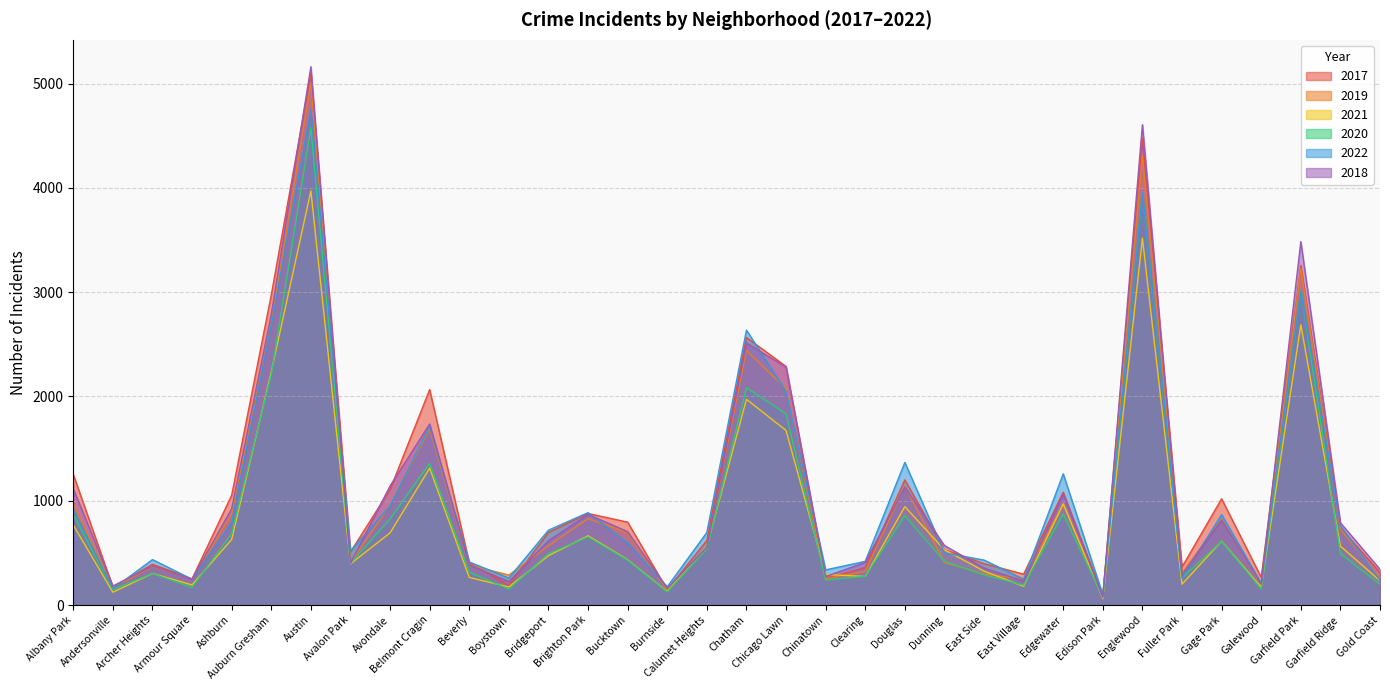

At how many categories does at least one series exceed 3250?

3